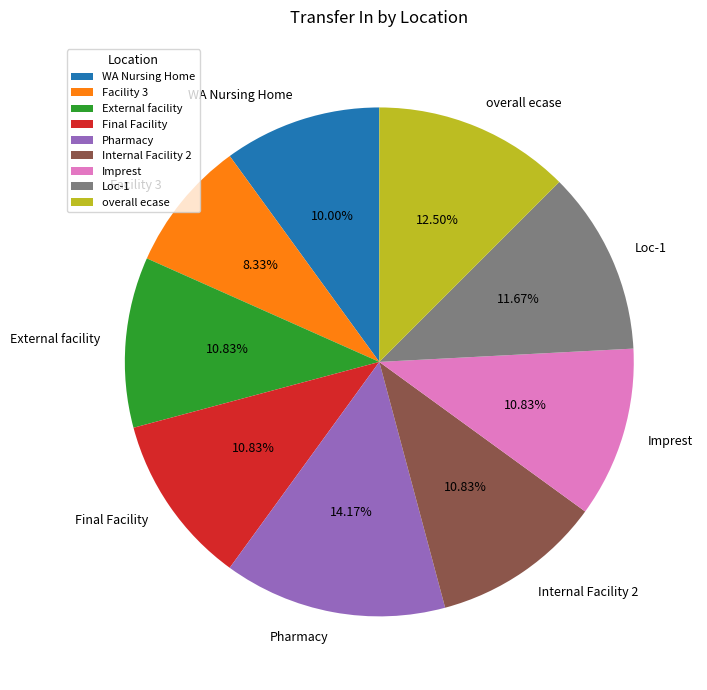

To the nearest percent, what portion does Pharmacy represent?

14%